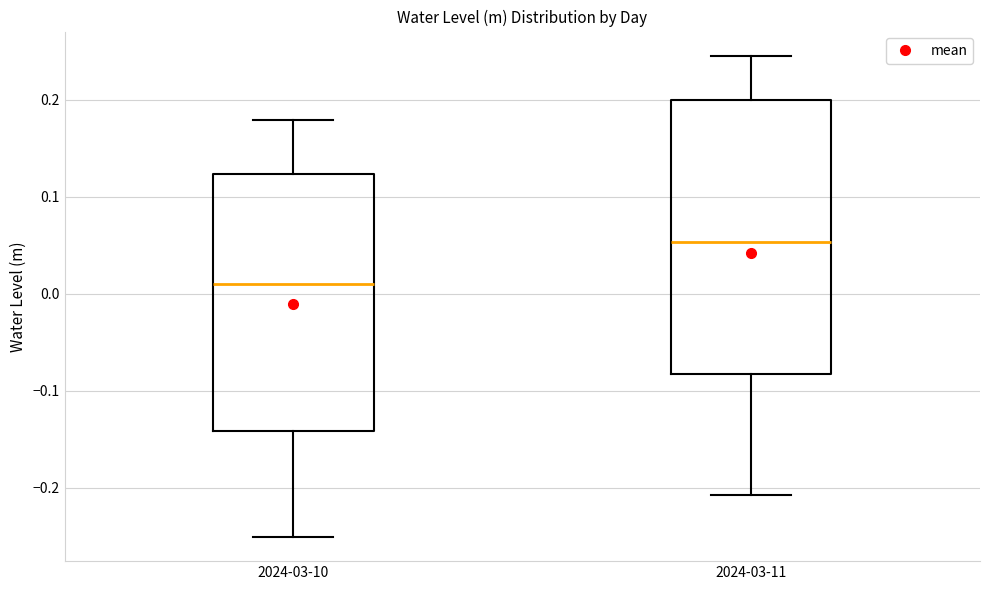

Reading left to right, read every box against the y-axis: the position of its median line, the range the box covers, and the ends of its whiskers. The values are not printed on the chart, so give them approximately, as read against the axis.

2024-03-10: median 0.01, box -0.14 to 0.12, whiskers -0.25 to 0.18
2024-03-11: median 0.05, box -0.08 to 0.20, whiskers -0.21 to 0.25